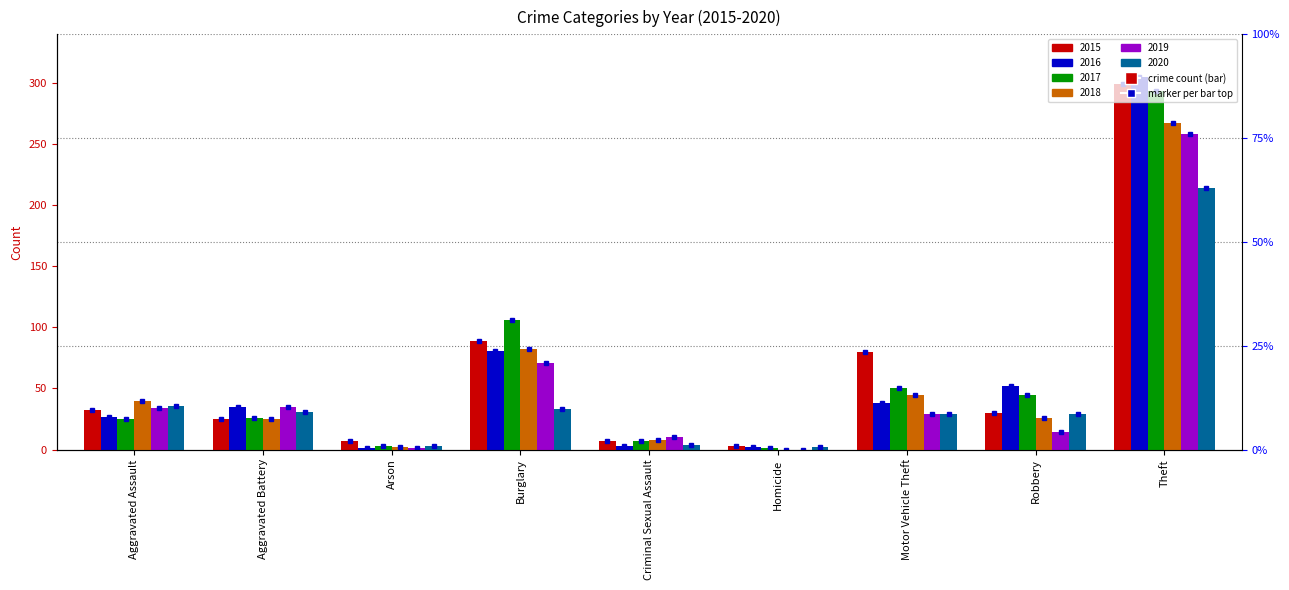

What is the sum of the 2016 values at Robbery and Arson?

53